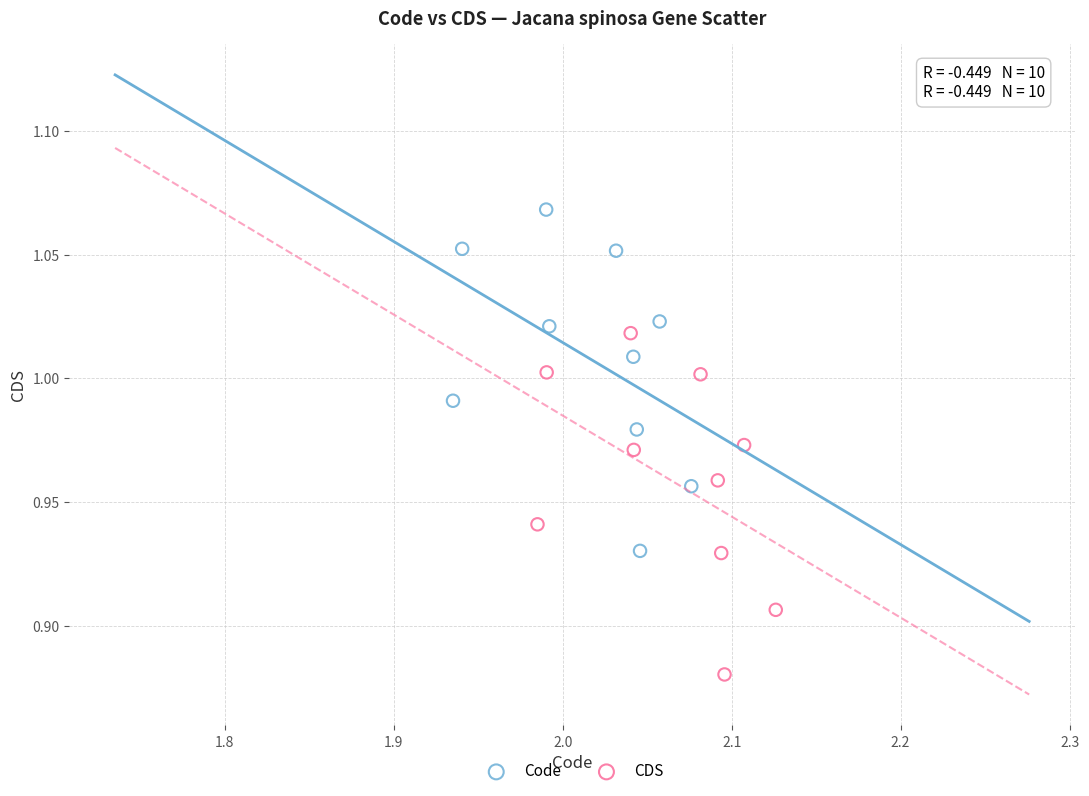

Which series contains the highest Y value?

Code